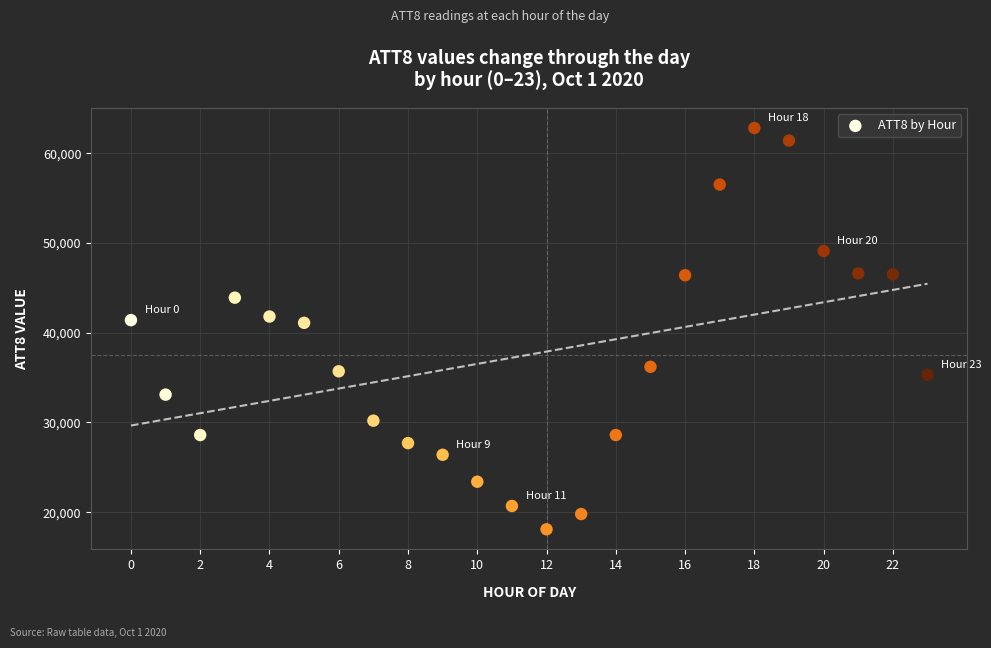

What is the range of Y values (max minus min)?

44700